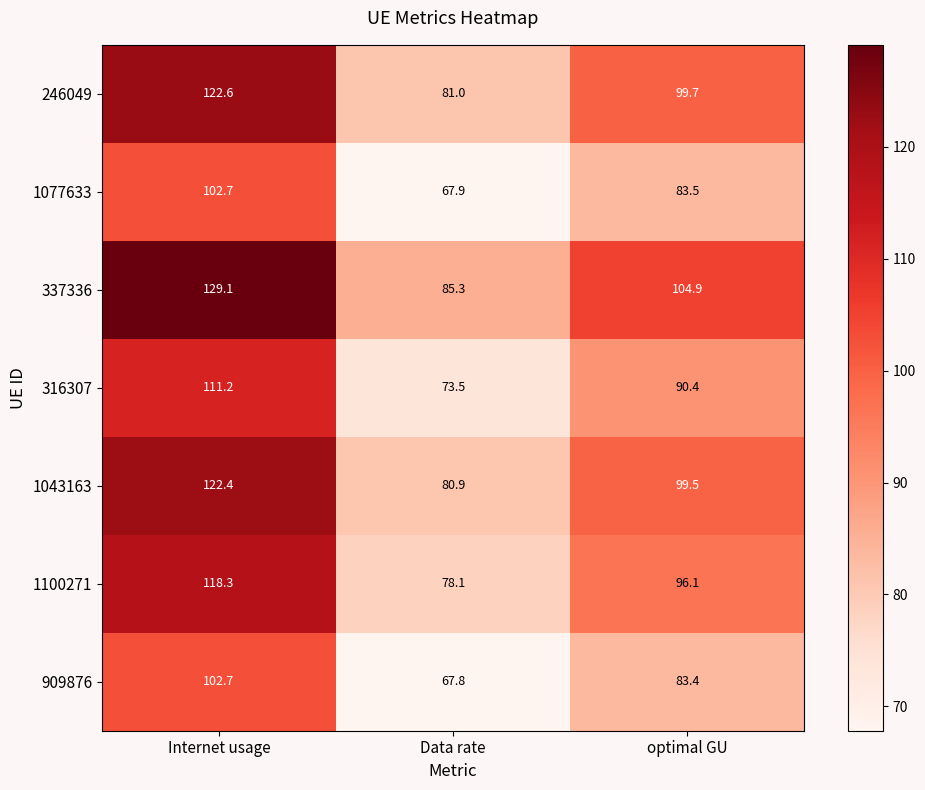

What is the sum of all 1043163 values?

302.8